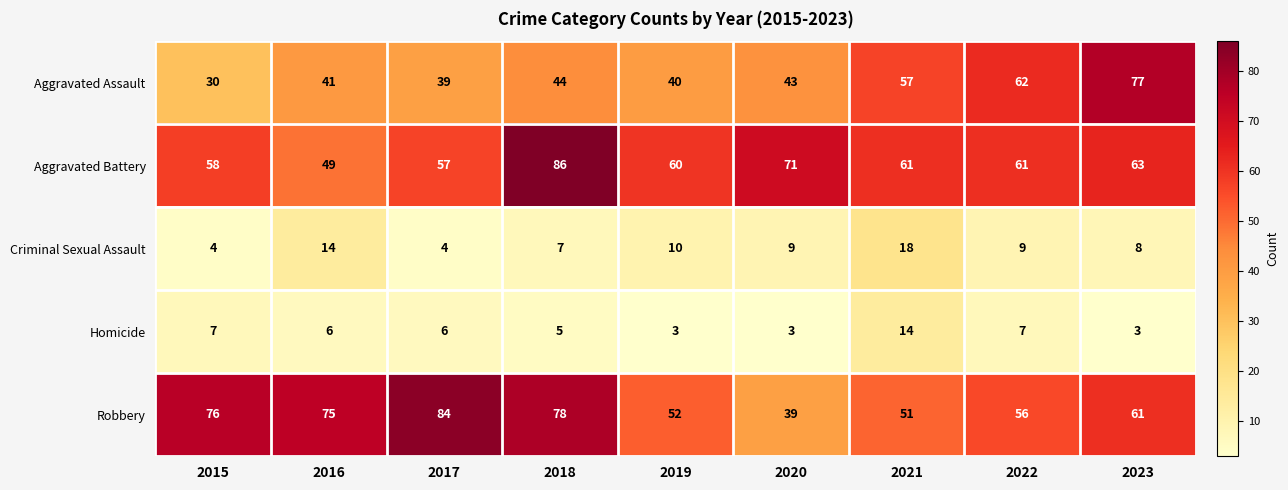

Which category has the highest value across all series?

2018